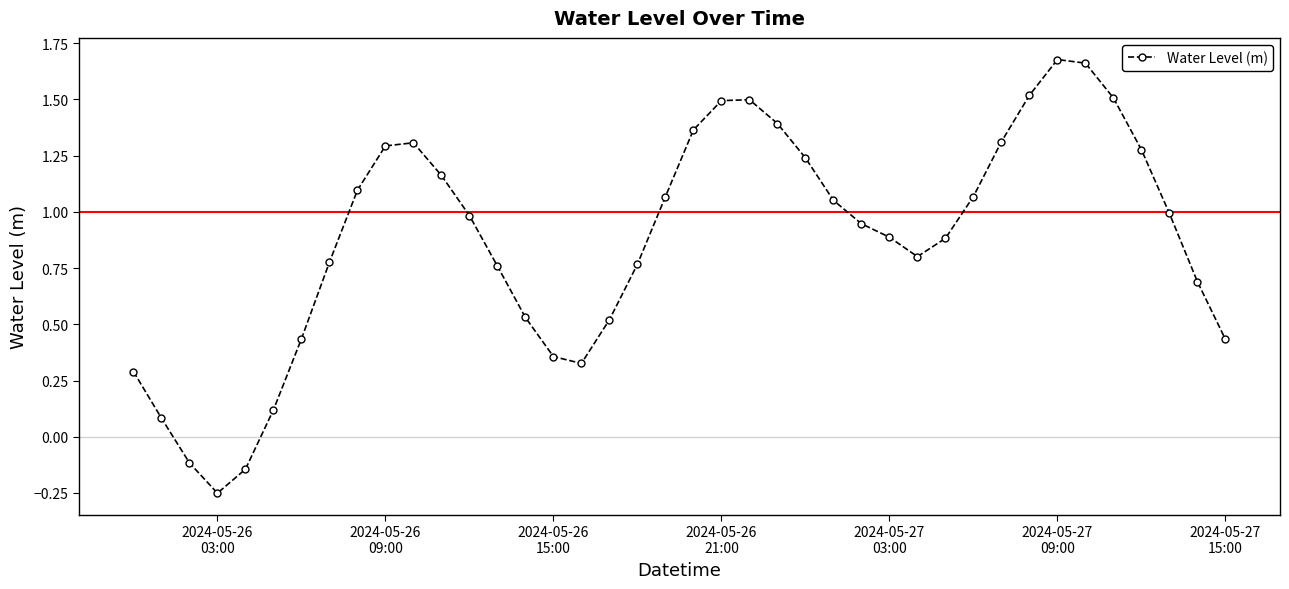

What is the difference between the maximum and minimum values?

1.9